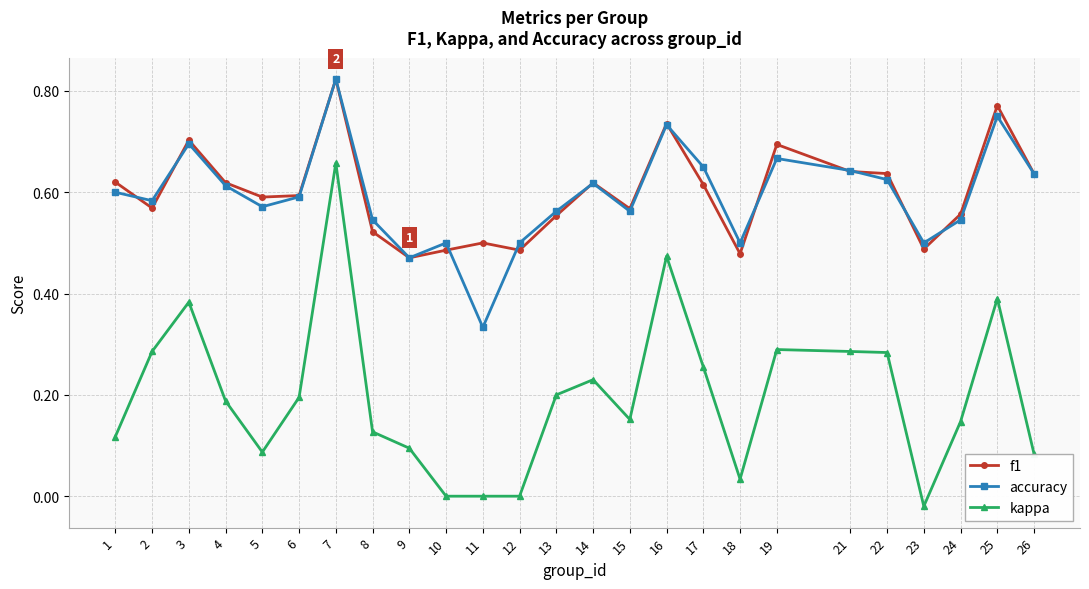

How many lines are shown in the chart?

3